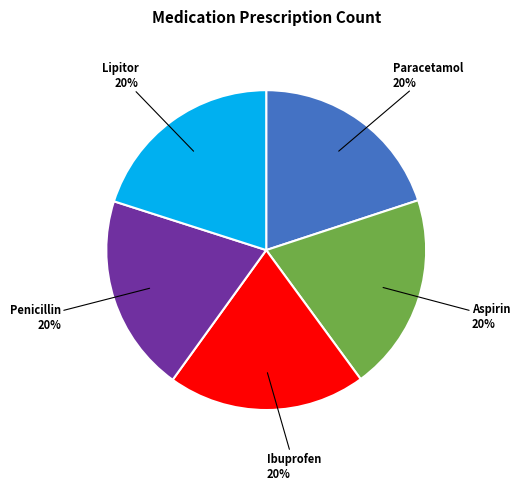

Is Ibuprofen the majority of the pie?

No